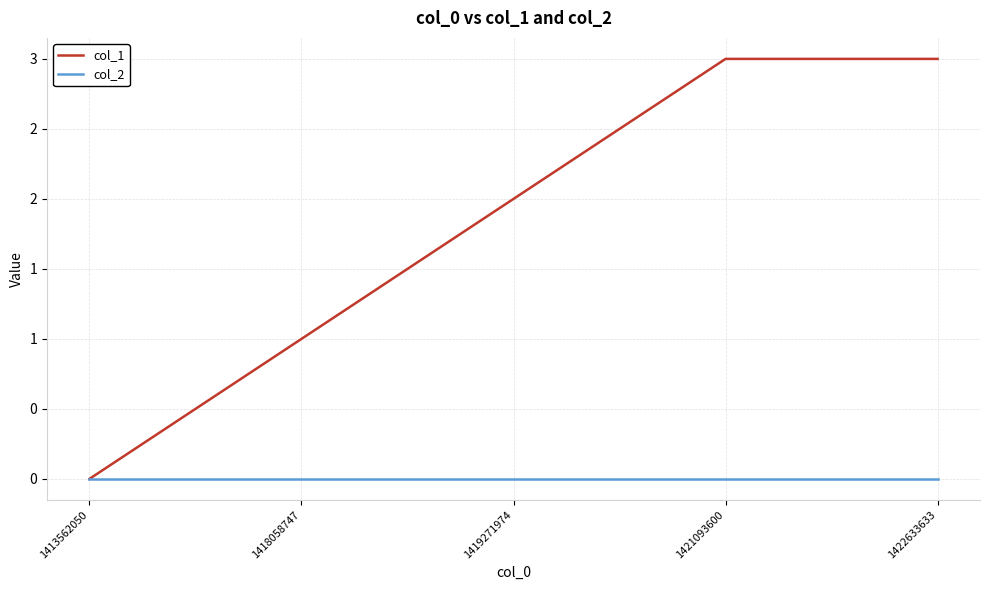

What are all the series names shown in the legend?

col_1, col_2